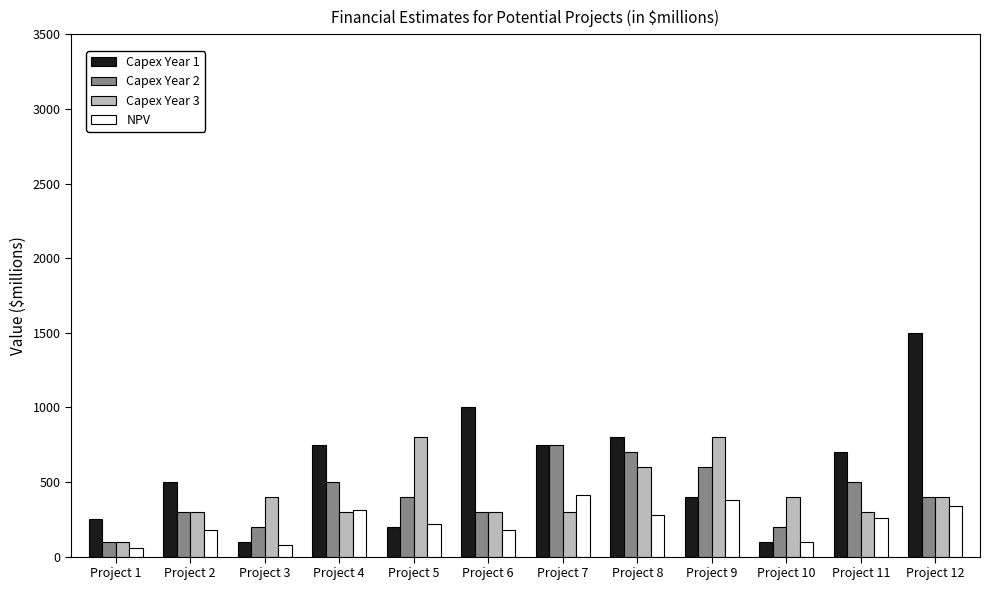

Is the value of Capex Year 3 at Project 12 greater than the value of Capex Year 1 at Project 12?

No